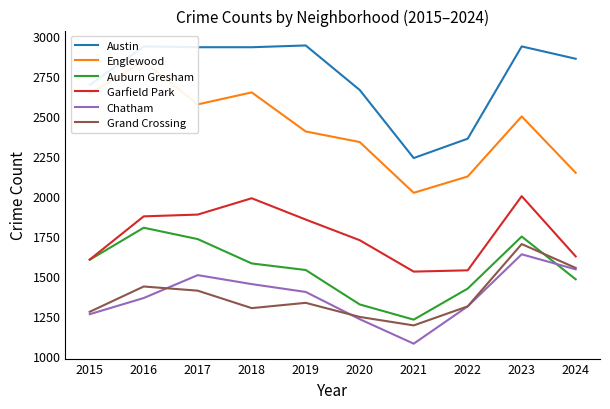

Read the Chatham value at 2022.

1312